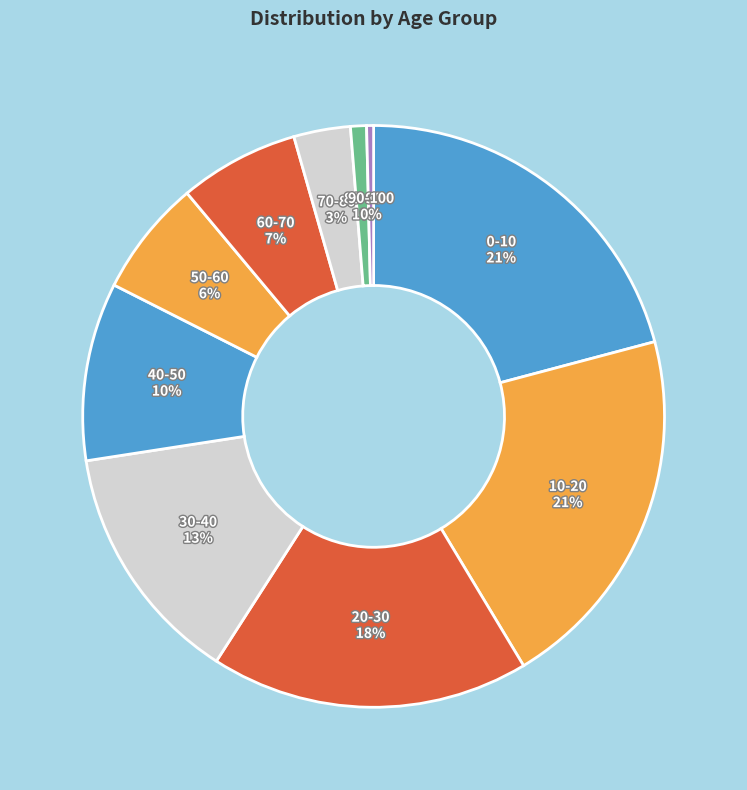

Do 30-40 and 10-20 together represent more than half of the pie?

No